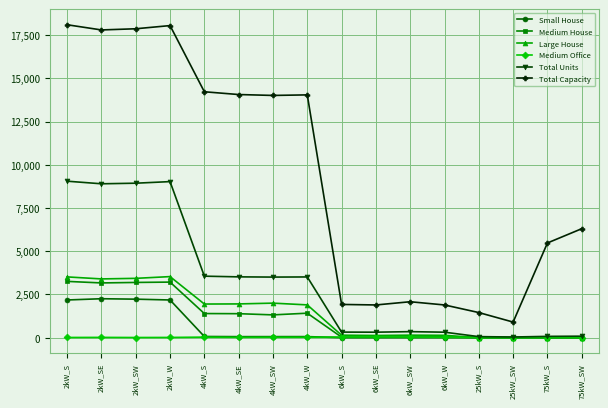

List the series in order of their peak value, lowest first.

Medium Office, Small House, Medium House, Large House, Total Units, Total Capacity